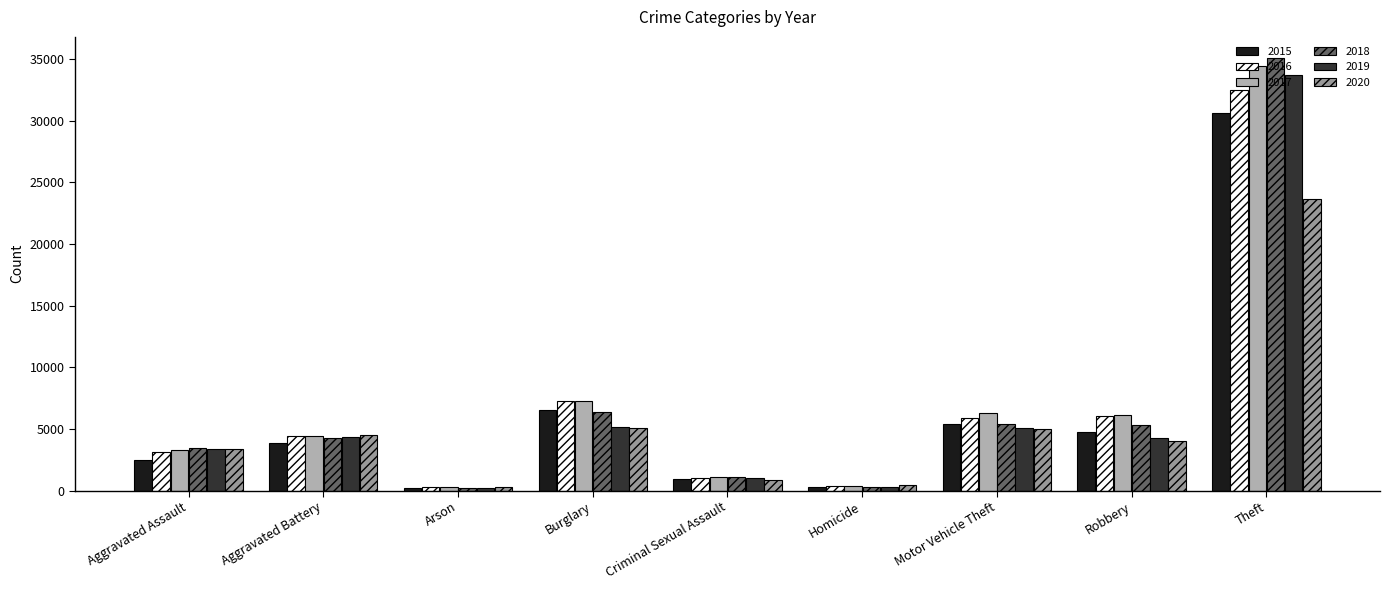

What is the sum of the 2019 values at Theft and Motor Vehicle Theft?

38790